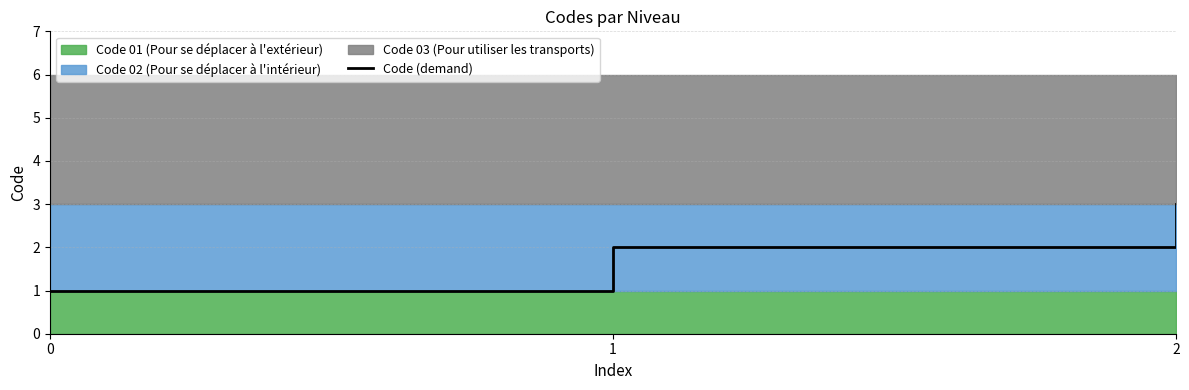

Rank the categories by value from lowest to highest.

0, 1, 2